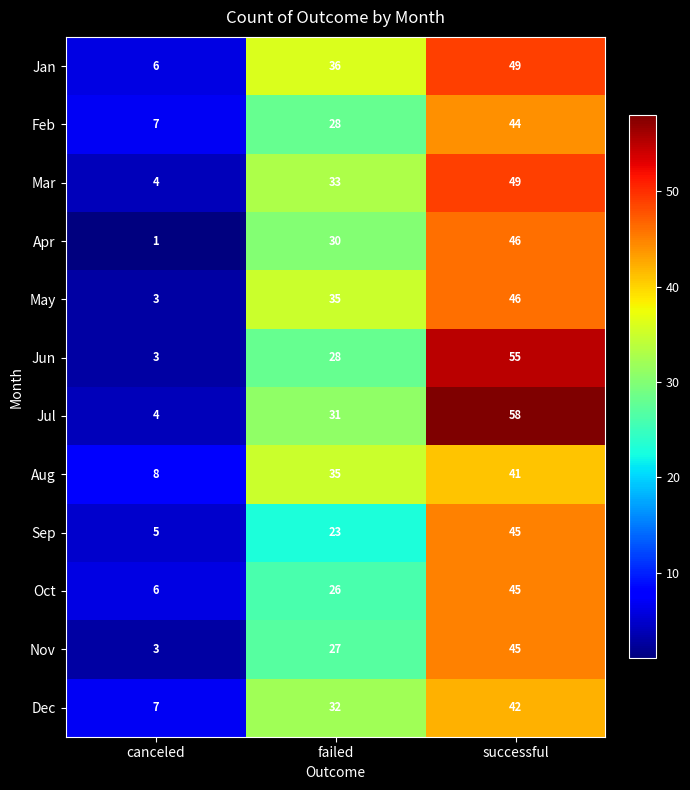

What is the maximum value for Oct?

45